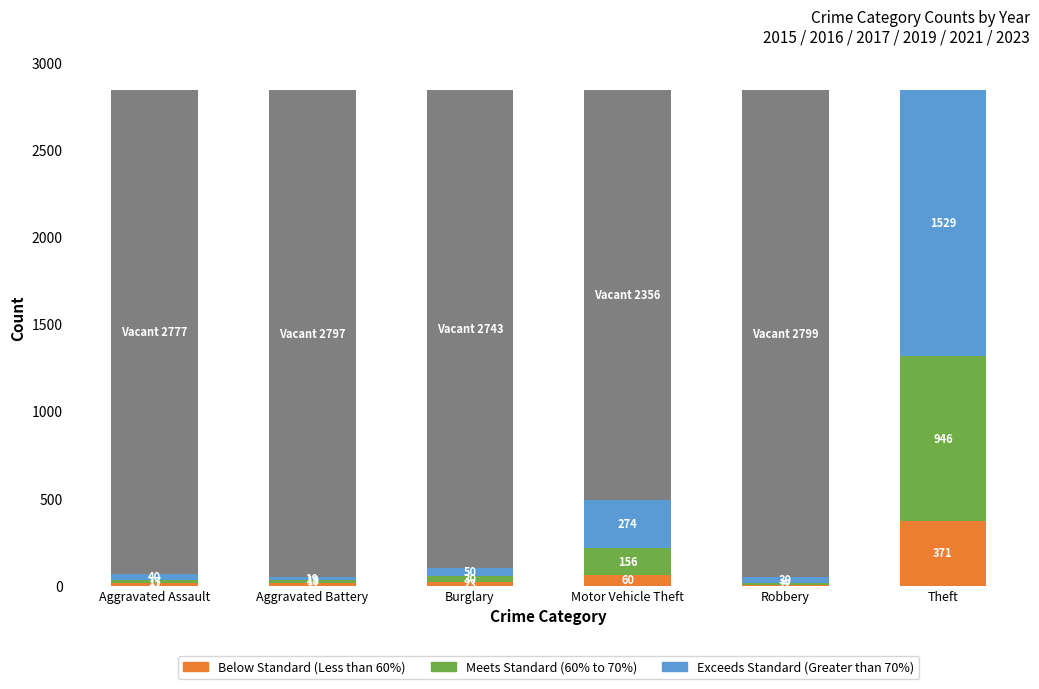

How many series are shown in this chart?

4